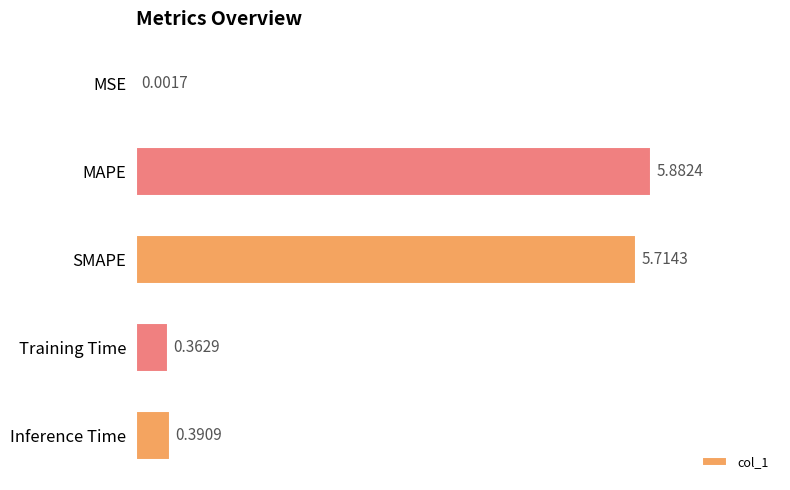

What is the sum of all values?

12.4